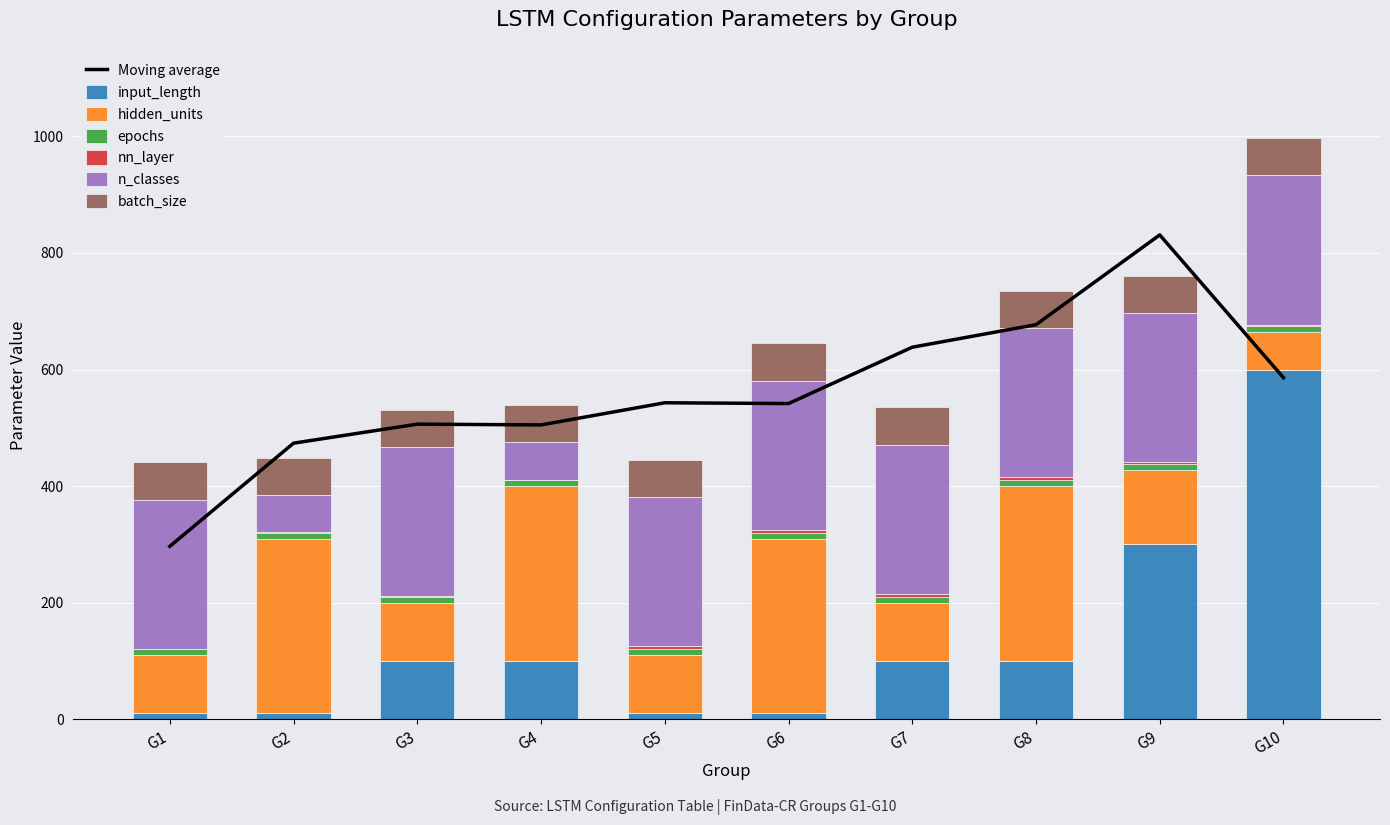

At how many categories does at least one series exceed 315?

1